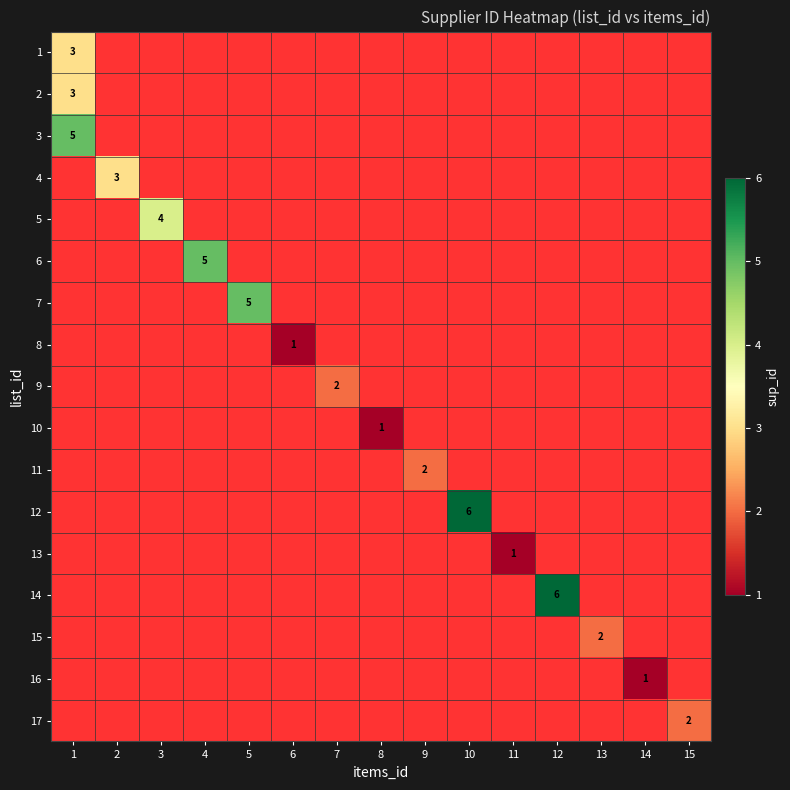

The value of 6 at 4 is 2. True or false?

False